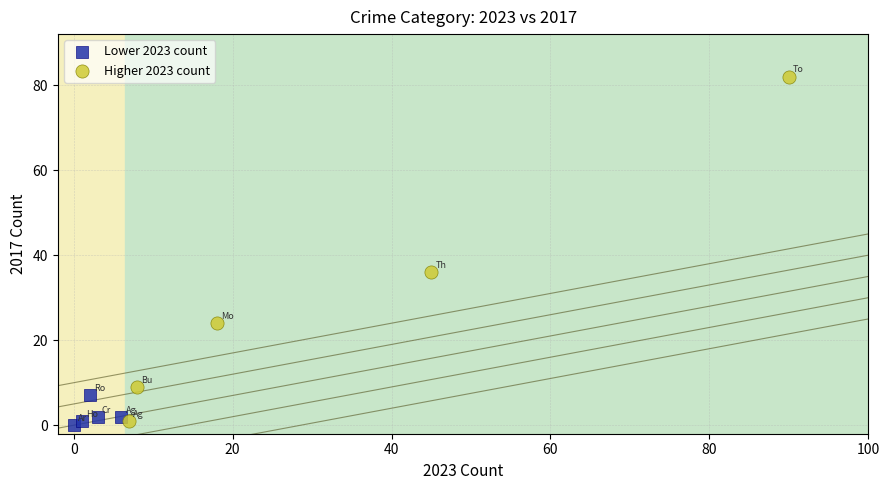

Which series reaches the minimum Y coordinate?

Lower 2023 count